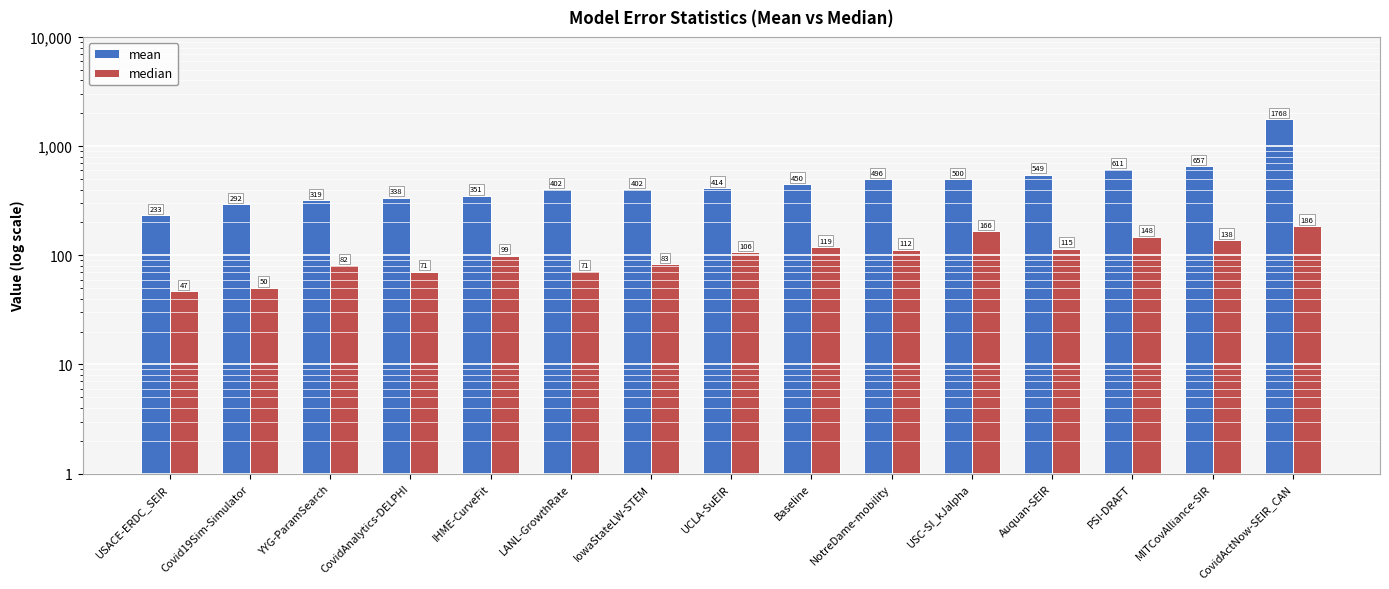

Count the number of data series in this chart.

2